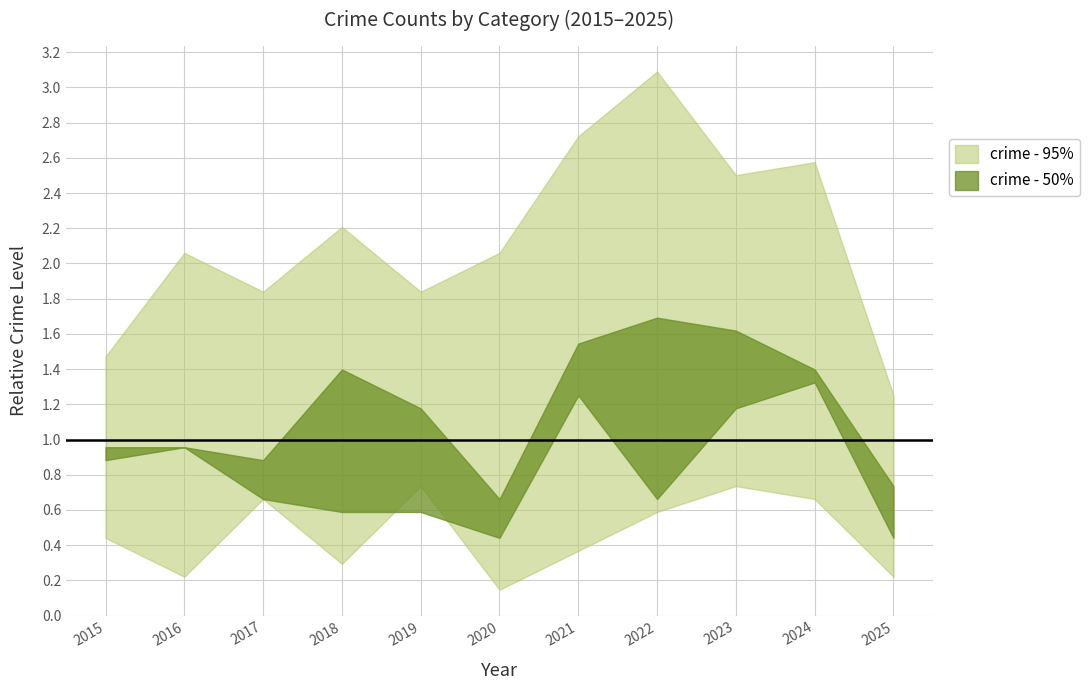

Which has a higher value, 2018 or 2022?

2022